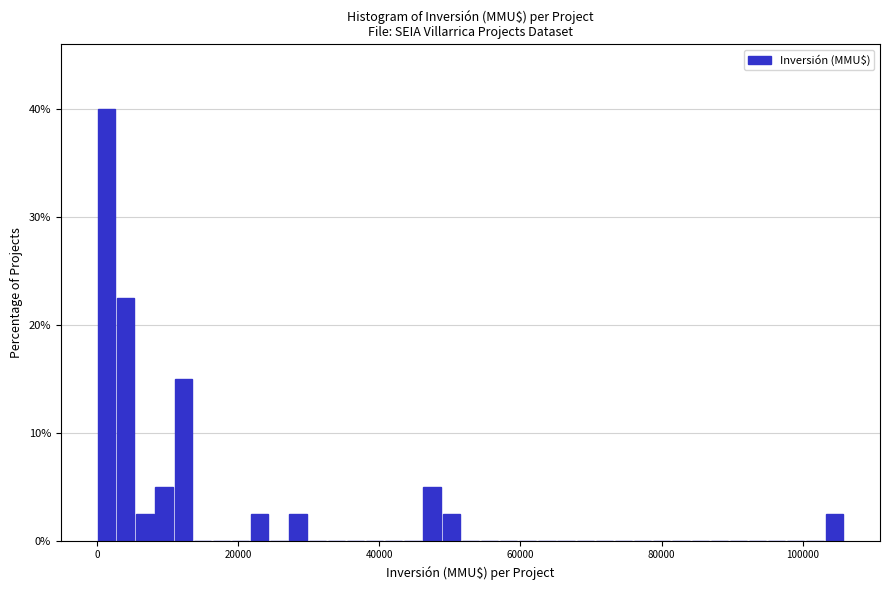

Read against the x-axis, roughly where is the centre of the tallest bar?

2000